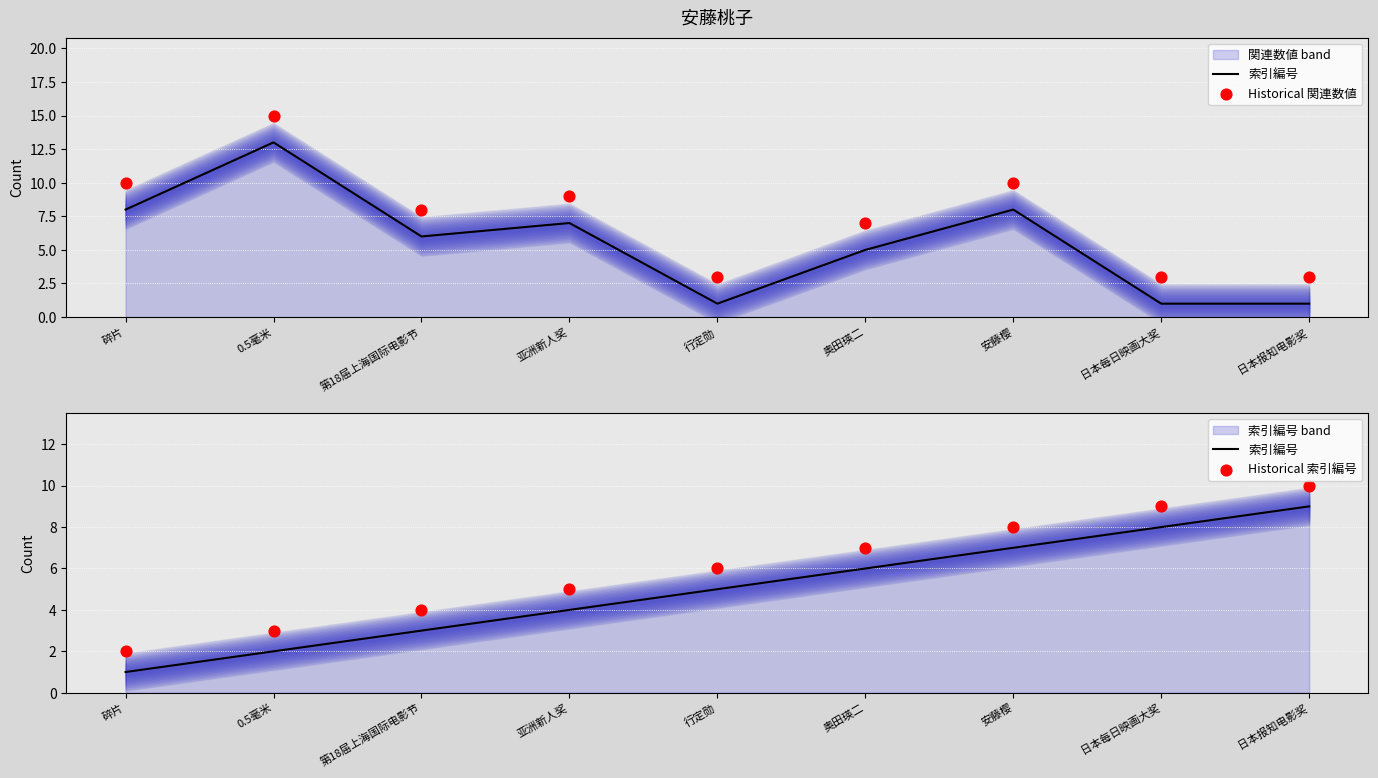

Which series contains the highest Y value?

Historical 関連数値